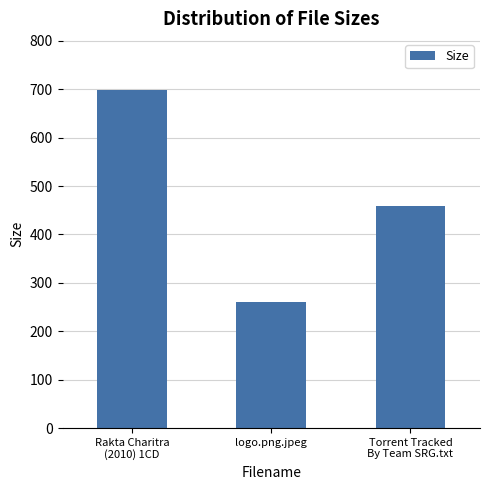

What position from the right is Torrent Tracked
By Team SRG.txt?

1